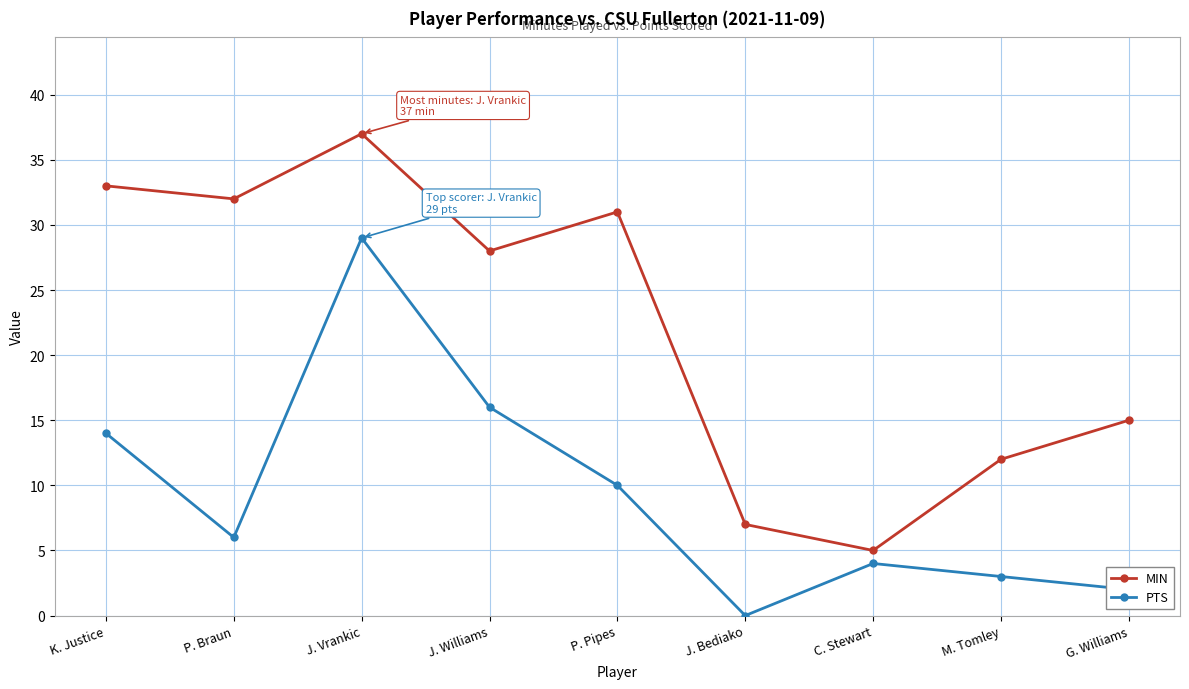

What is the approximate value of MIN at J. Williams, to the nearest 10?

30